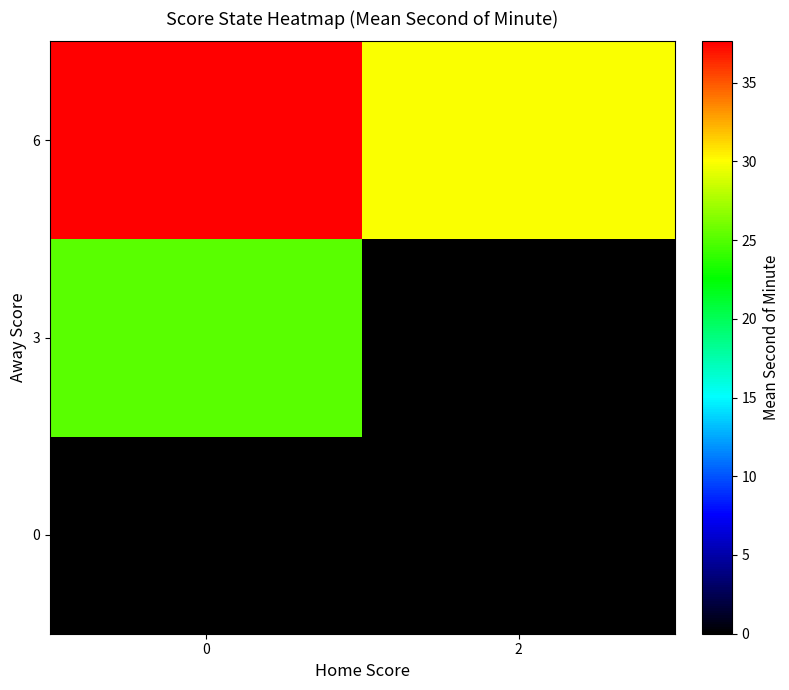

How many categories are shown in the chart?

2